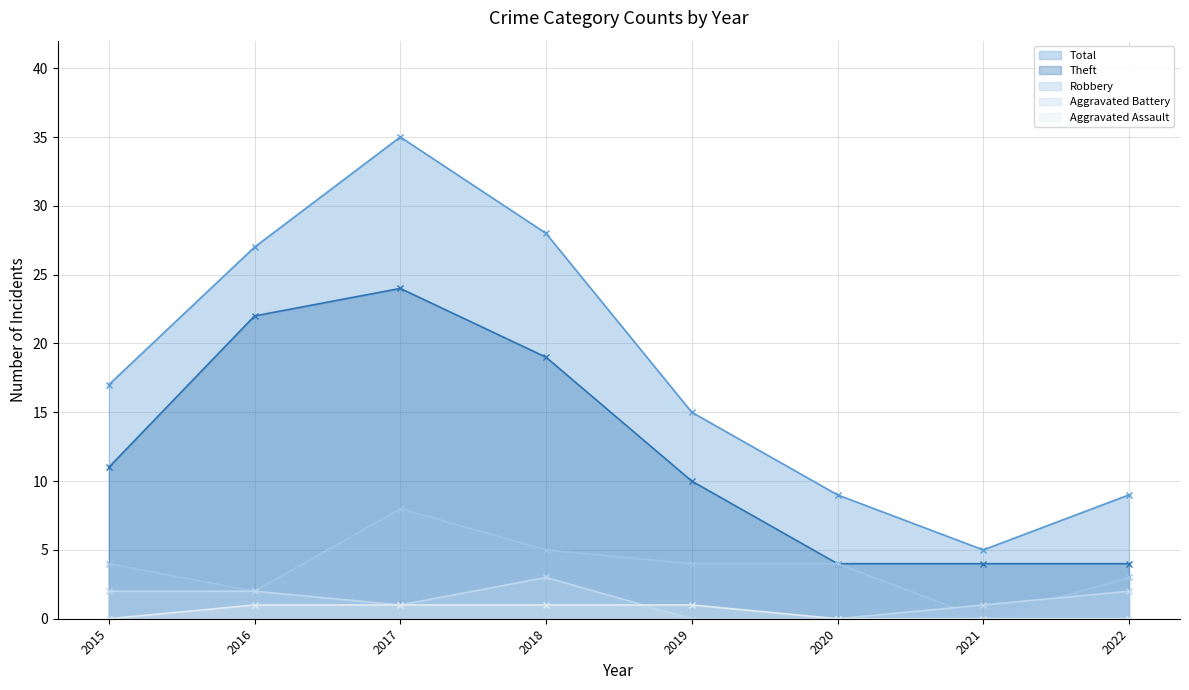

True or false: Aggravated Battery (line) and Total (line) cross at least once.

False